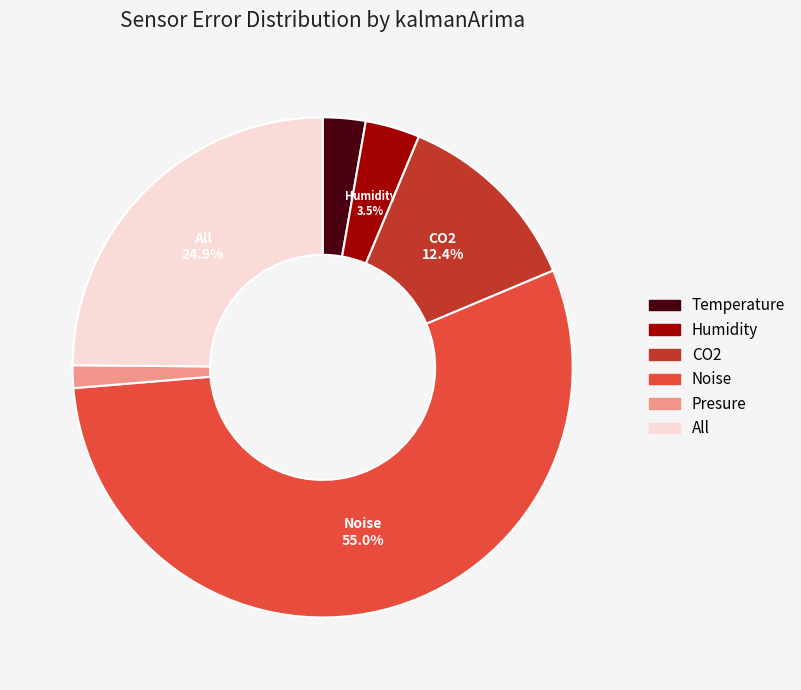

Is it true that Presure is 1% of the pie?

True